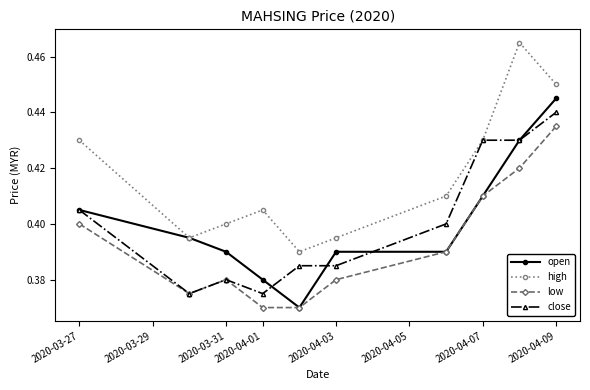

At how many categories does at least one series exceed 0?

10